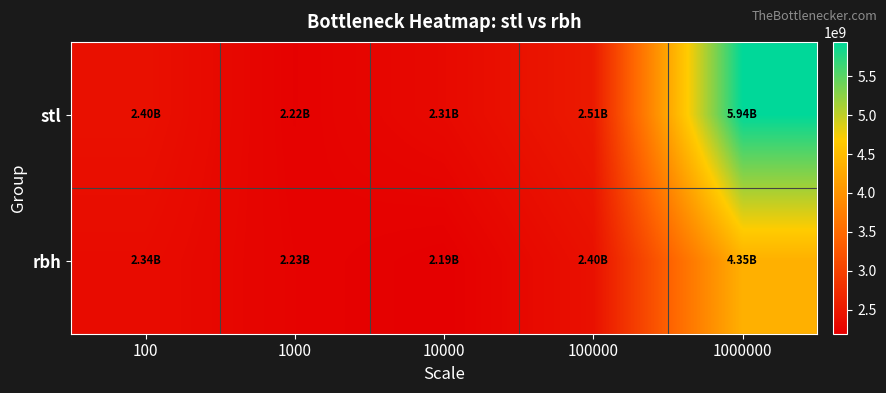

Which series changed the most between 100 and 10000?

rbh